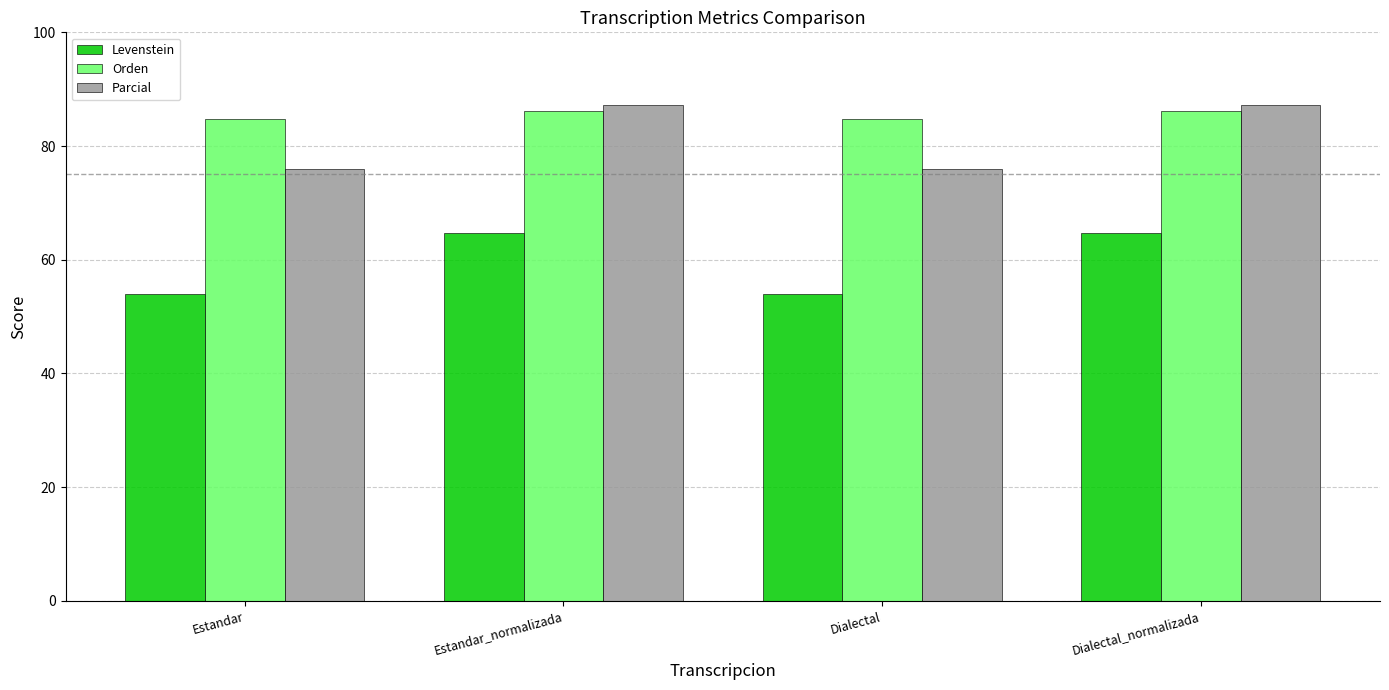

Is it true that Orden equals 56.9 at Estandar_normalizada?

False